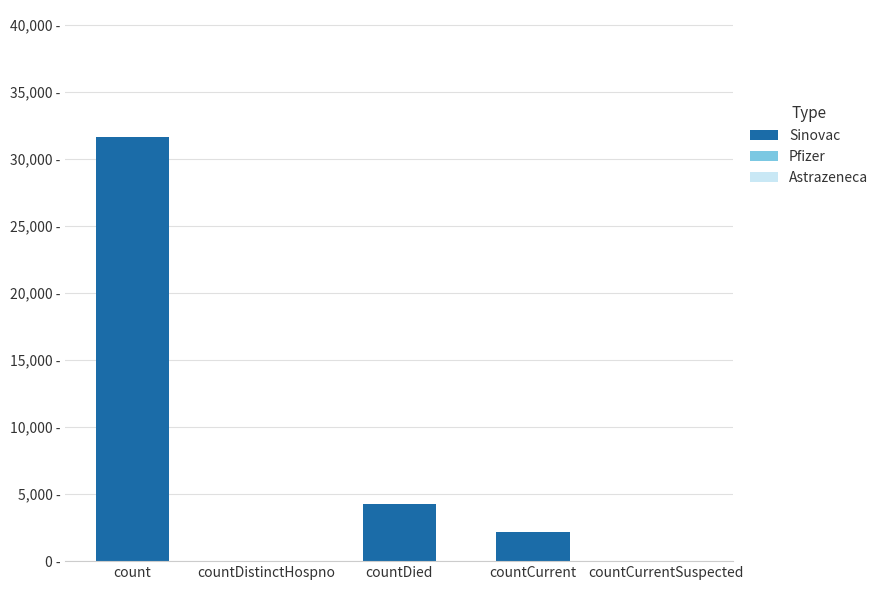

Are the bars grouped side by side (vs. stacked)?

No